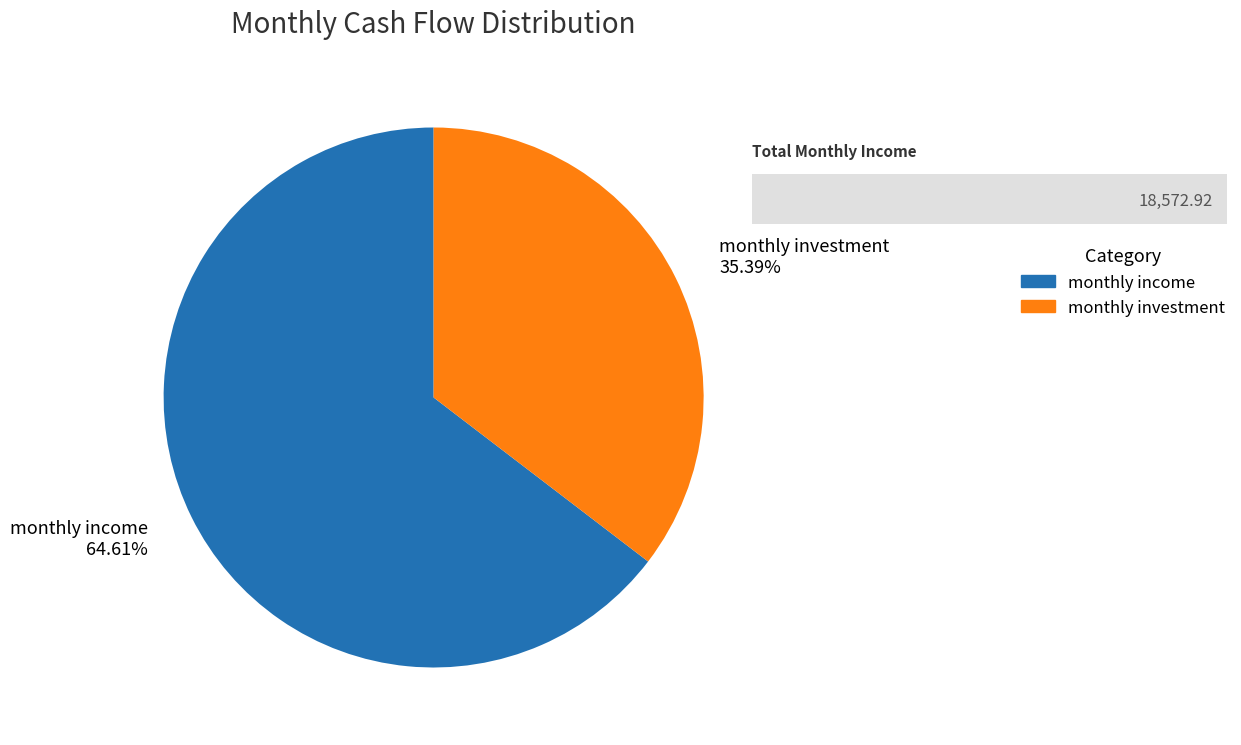

Which slice is the smallest?

monthly investment 35.39%